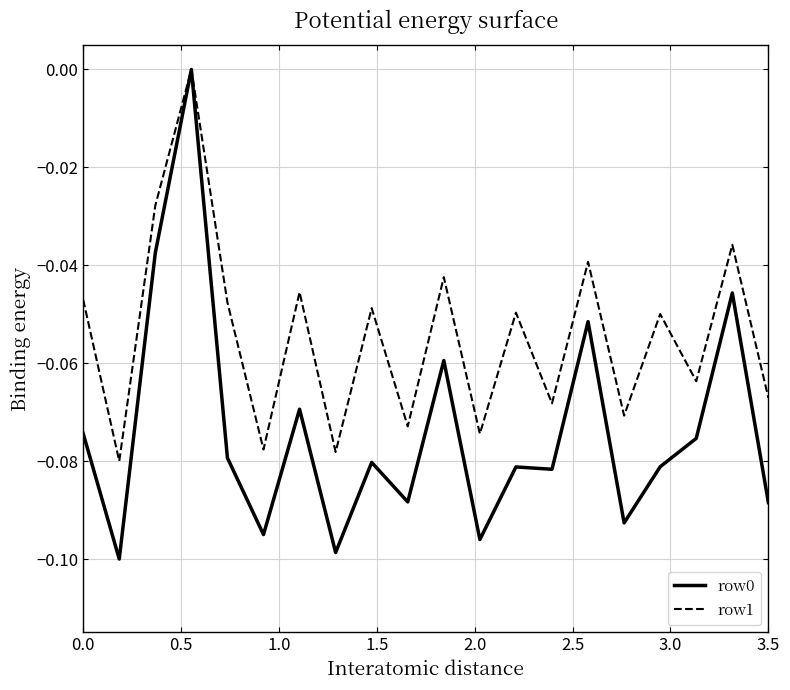

Which series has the largest total across all categories?

row1